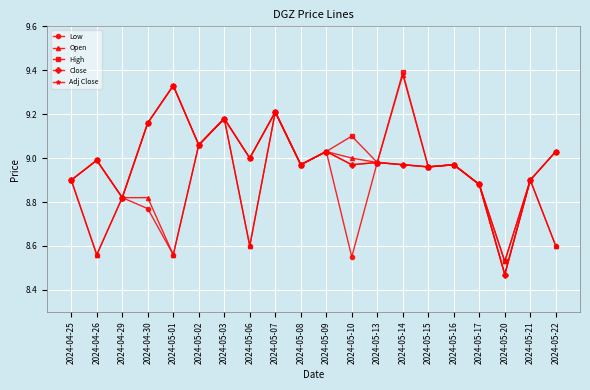

Reading left to right, extract all data points from this chart.

Low: 2024-04-25=8.9	2024-04-26=8.6	2024-04-29=8.8	2024-04-30=8.8	2024-05-01=8.6	2024-05-02=9.1	2024-05-03=9.2	2024-05-06=8.6	2024-05-07=9.2	2024-05-08=9.0	2024-05-09=9.0	2024-05-10=8.6	2024-05-13=9.0	2024-05-14=9.0	2024-05-15=9.0	2024-05-16=9.0	2024-05-17=8.9	2024-05-20=8.5	2024-05-21=8.9	2024-05-22=8.6
Open: 2024-04-25=8.9	2024-04-26=8.6	2024-04-29=8.8	2024-04-30=8.8	2024-05-01=8.6	2024-05-02=9.1	2024-05-03=9.2	2024-05-06=8.6	2024-05-07=9.2	2024-05-08=9.0	2024-05-09=9.0	2024-05-10=9.0	2024-05-13=9.0	2024-05-14=9.4	2024-05-15=9.0	2024-05-16=9.0	2024-05-17=8.9	2024-05-20=8.5	2024-05-21=8.9	2024-05-22=8.6
High: 2024-04-25=8.9	2024-04-26=9.0	2024-04-29=8.8	2024-04-30=9.2	2024-05-01=9.3	2024-05-02=9.1	2024-05-03=9.2	2024-05-06=9.0	2024-05-07=9.2	2024-05-08=9.0	2024-05-09=9.0	2024-05-10=9.1	2024-05-13=9.0	2024-05-14=9.4	2024-05-15=9.0	2024-05-16=9.0	2024-05-17=8.9	2024-05-20=8.5	2024-05-21=8.9	2024-05-22=9.0
Close: 2024-04-25=8.9	2024-04-26=9.0	2024-04-29=8.8	2024-04-30=9.2	2024-05-01=9.3	2024-05-02=9.1	2024-05-03=9.2	2024-05-06=9.0	2024-05-07=9.2	2024-05-08=9.0	2024-05-09=9.0	2024-05-10=9.0	2024-05-13=9.0	2024-05-14=9.0	2024-05-15=9.0	2024-05-16=9.0	2024-05-17=8.9	2024-05-20=8.5	2024-05-21=8.9	2024-05-22=9.0
Adj Close: 2024-04-25=8.9	2024-04-26=9.0	2024-04-29=8.8	2024-04-30=9.2	2024-05-01=9.3	2024-05-02=9.1	2024-05-03=9.2	2024-05-06=9.0	2024-05-07=9.2	2024-05-08=9.0	2024-05-09=9.0	2024-05-10=9.0	2024-05-13=9.0	2024-05-14=9.0	2024-05-15=9.0	2024-05-16=9.0	2024-05-17=8.9	2024-05-20=8.5	2024-05-21=8.9	2024-05-22=9.0